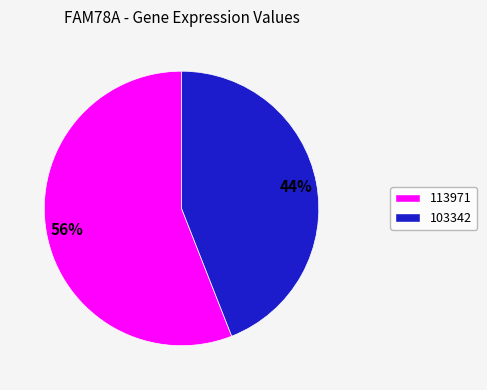

To the nearest percent, what is the difference between the largest and smallest slice percentages?

12%